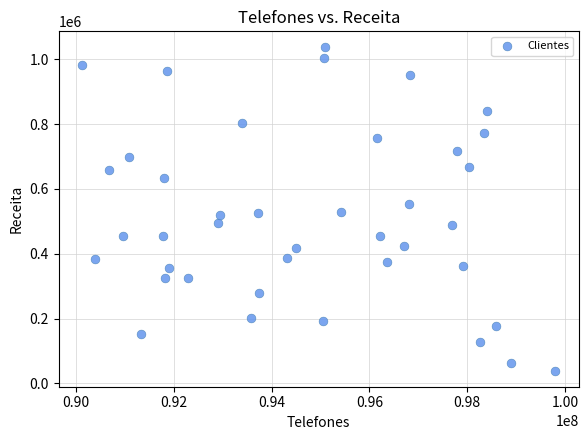

What is the range of X values (max minus min)?

9673895.0